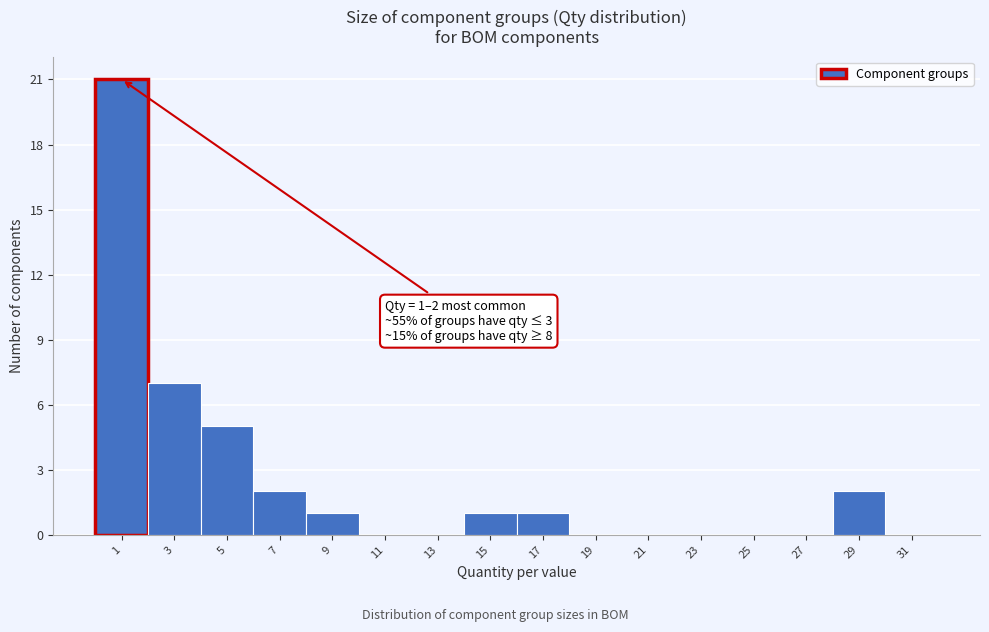

Reading left to right, transcribe all the data shown in this chart.

1=21	3=7	5=5	7=2	9=1	11=0	13=0	15=1	17=1	19=0	21=0	23=0	25=0	27=0	29=2	31=0